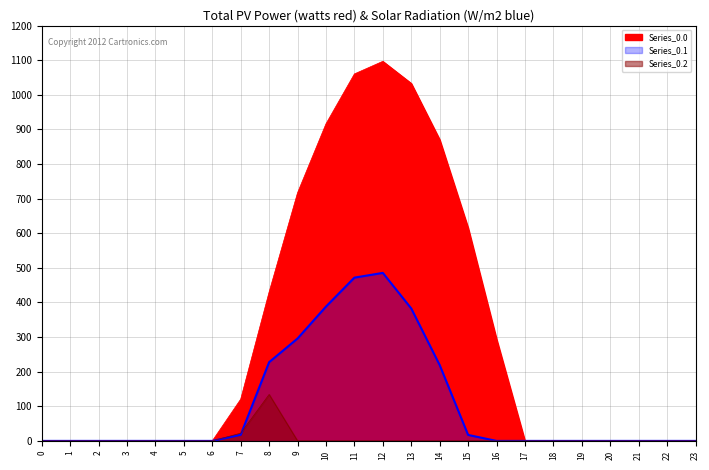

What is the average value of the Series_0.2 series?

6.5